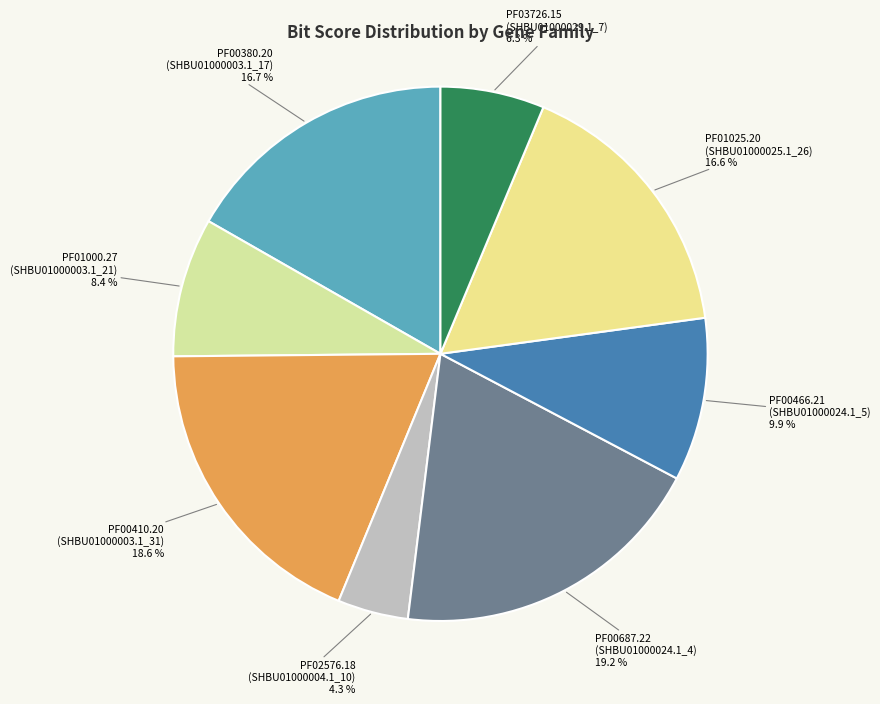

Between PF00687.22 (SHBU01000024.1_4) and PF01025.20 (SHBU01000025.1_26), which is larger?

PF00687.22 (SHBU01000024.1_4)